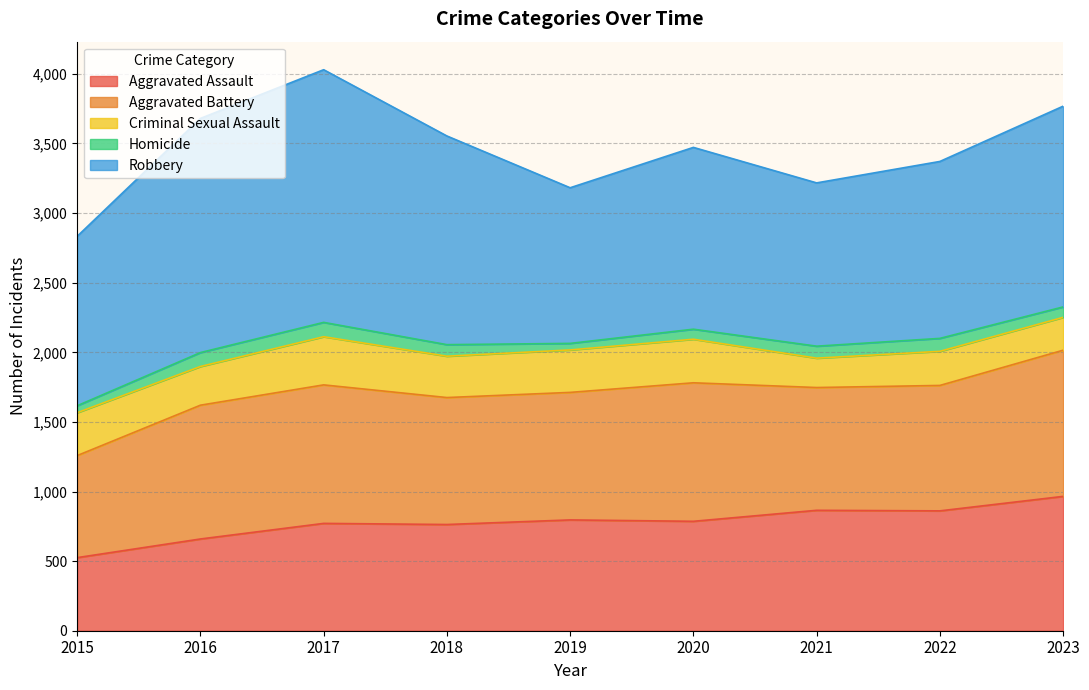

What is the average value of the Robbery series?

1391